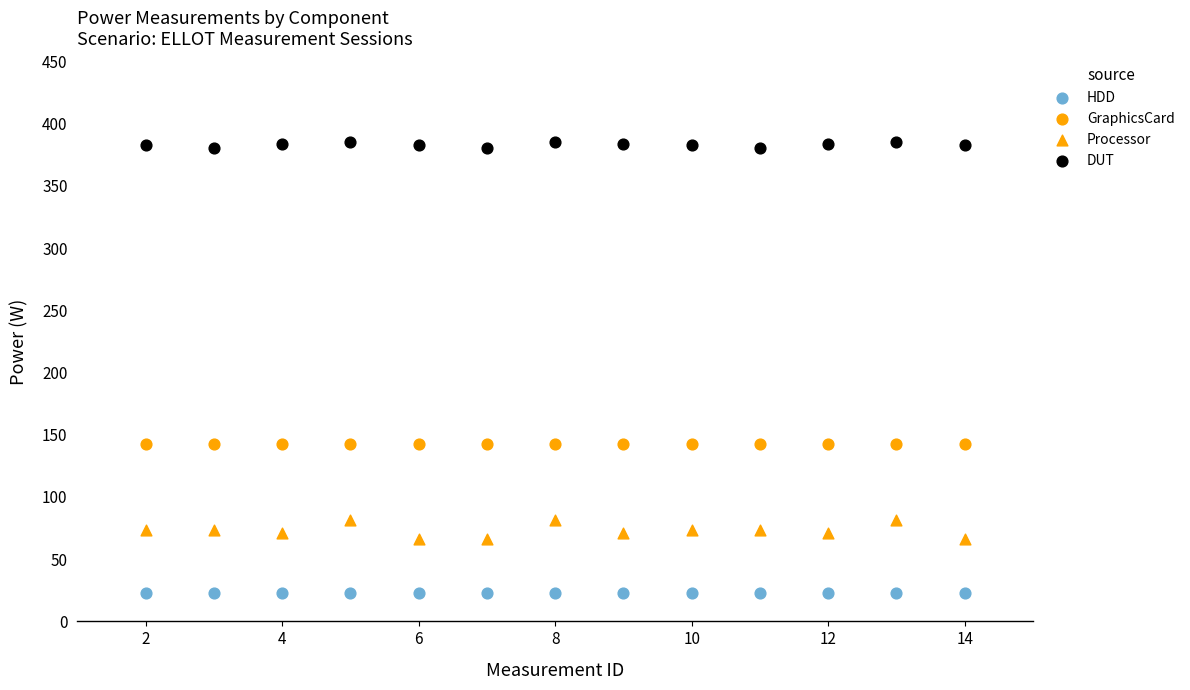

Count the number of points in this scatter plot.

52